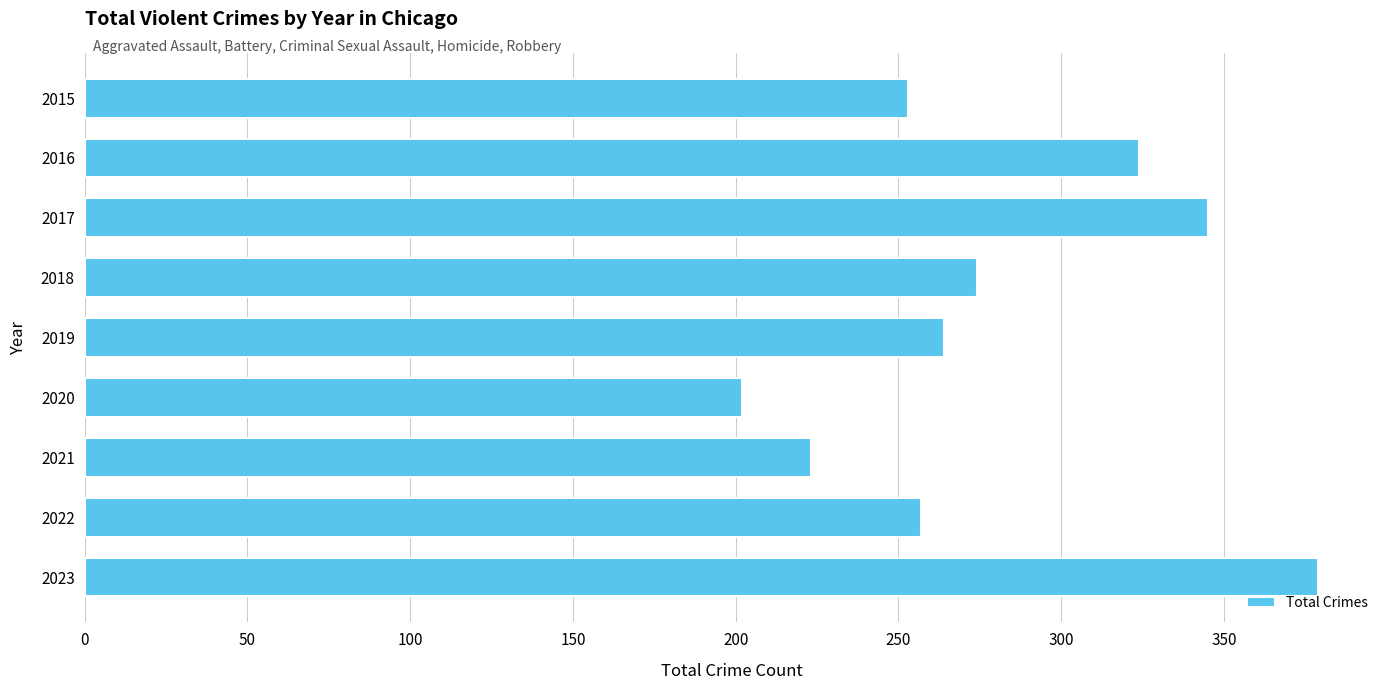

Is it true that the value at 2017 is 134?

False